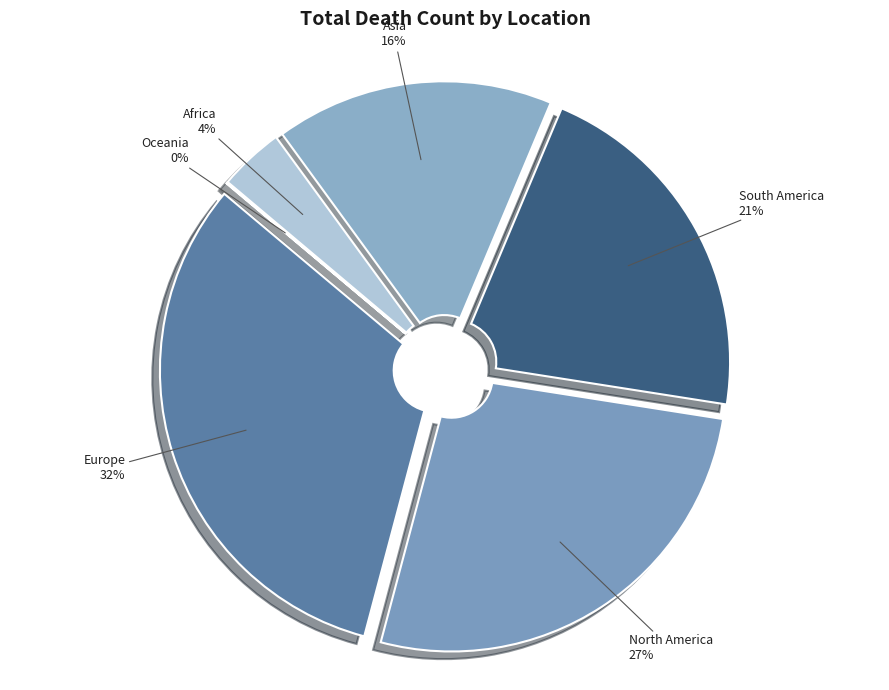

What is the largest slice in the pie chart?

Europe